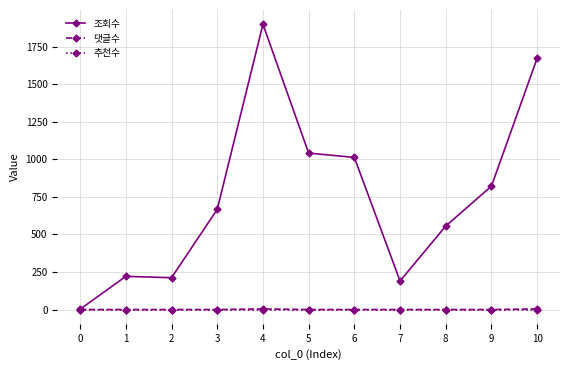

What is the greatest value displayed?

1900